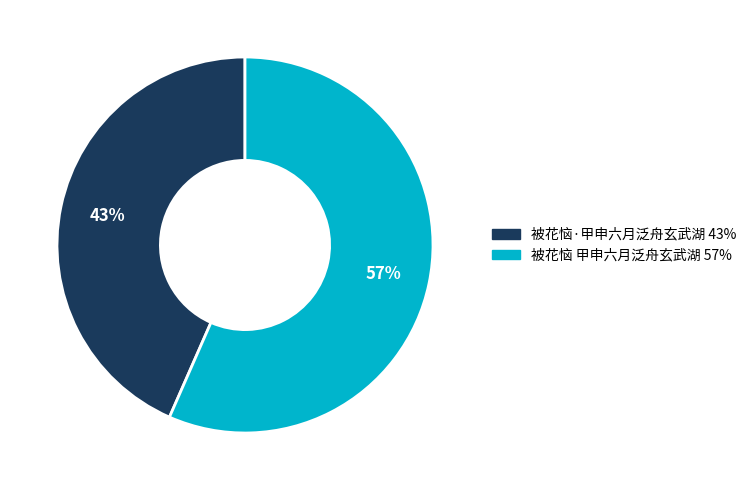

To the nearest percent, what portion does 被花恼·甲申六月泛舟玄武湖 represent?

43%